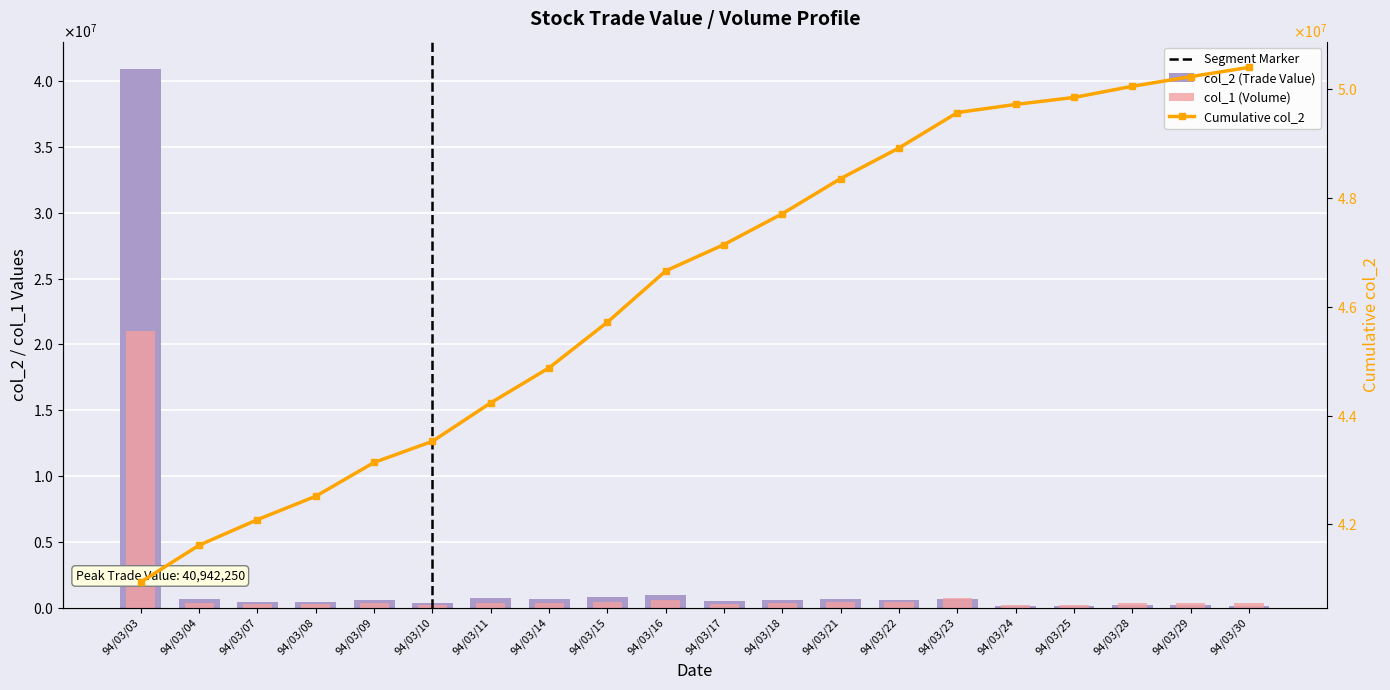

At how many categories does at least one series exceed 38422150?

1